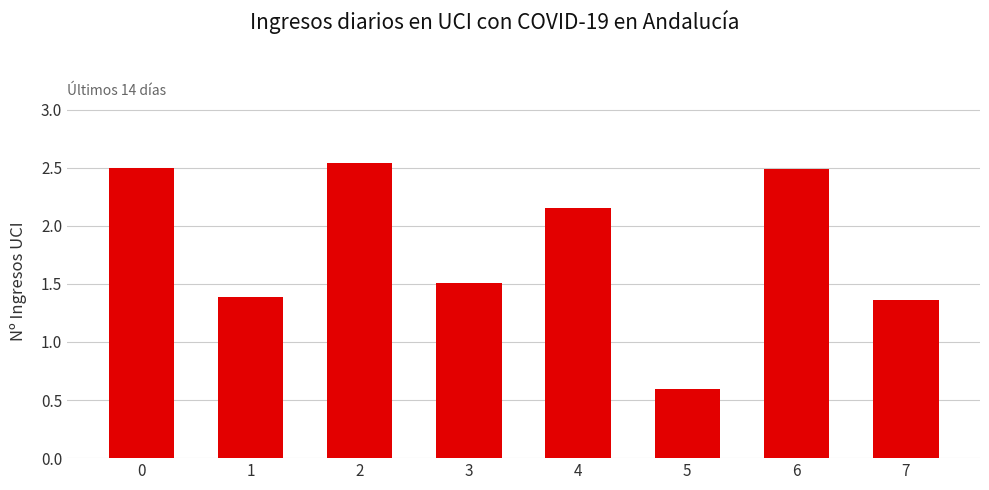

The value at 3 is 1.5. True or false?

True